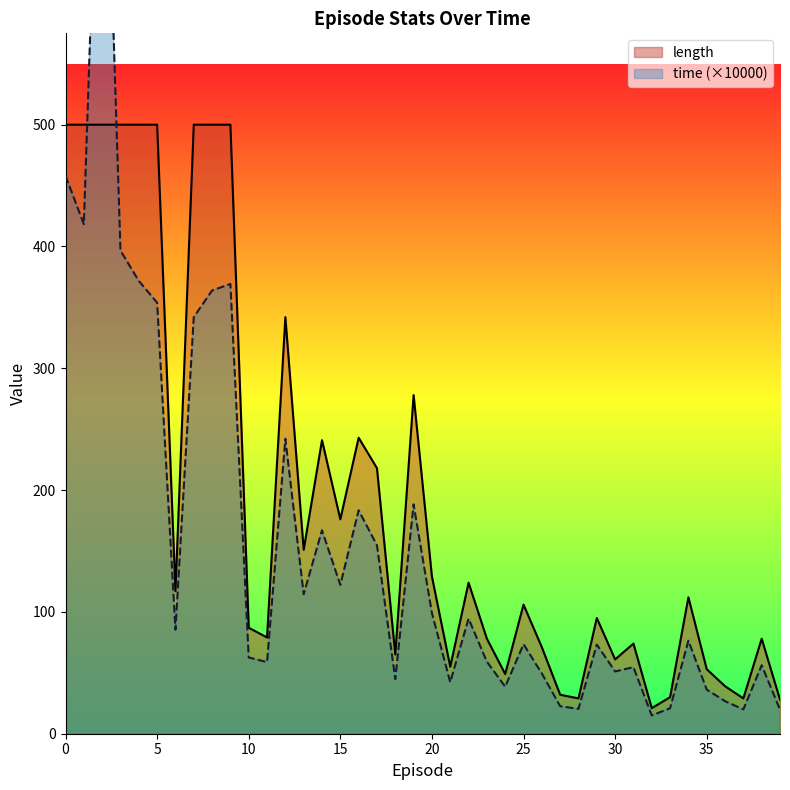

At which category does time reach its first local peak?

2